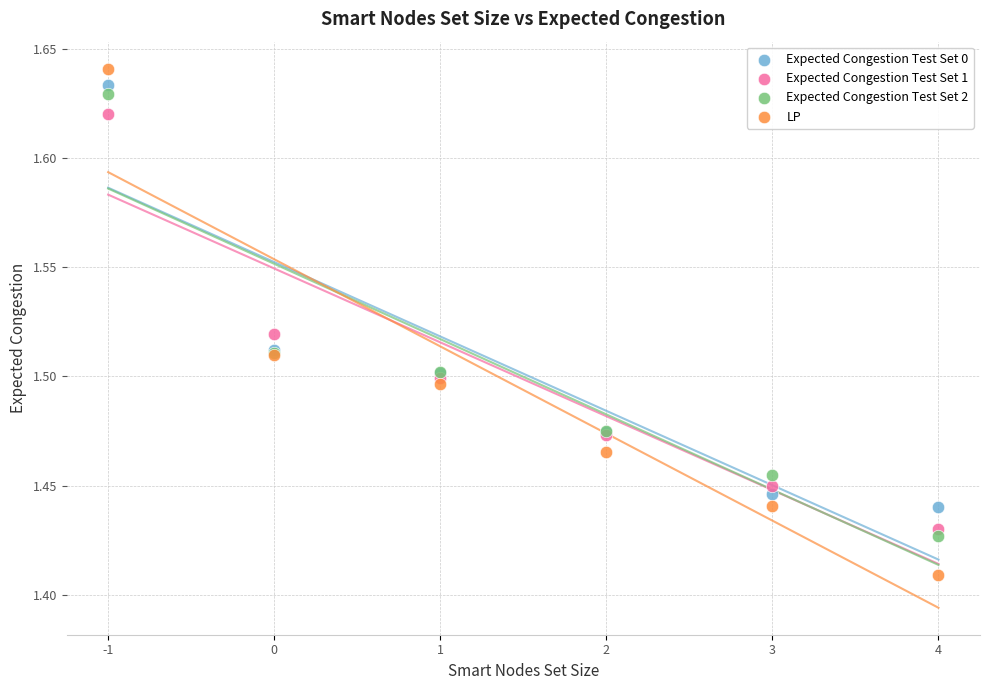

Which series contains the lowest Y value?

LP